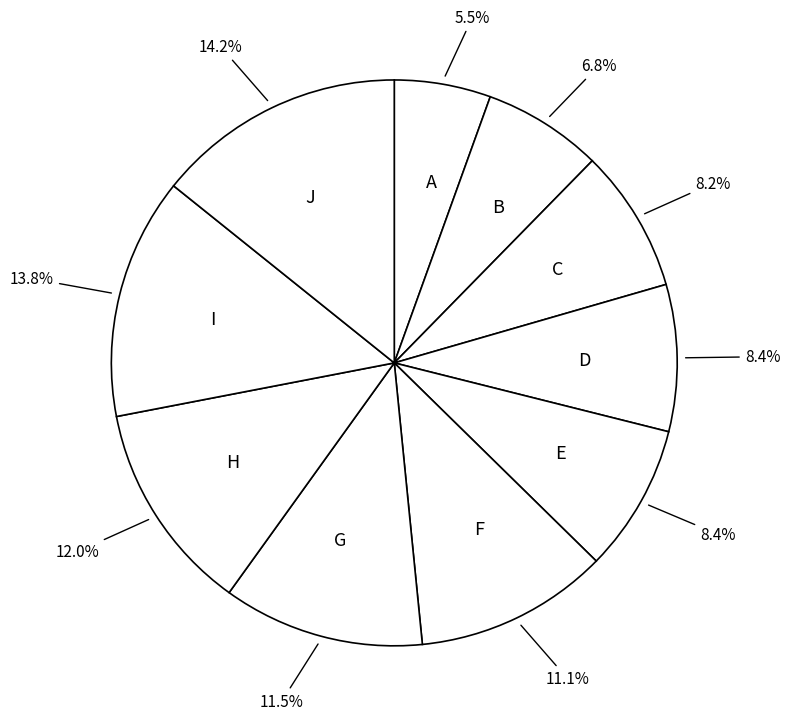

Does any single category account for the majority?

No